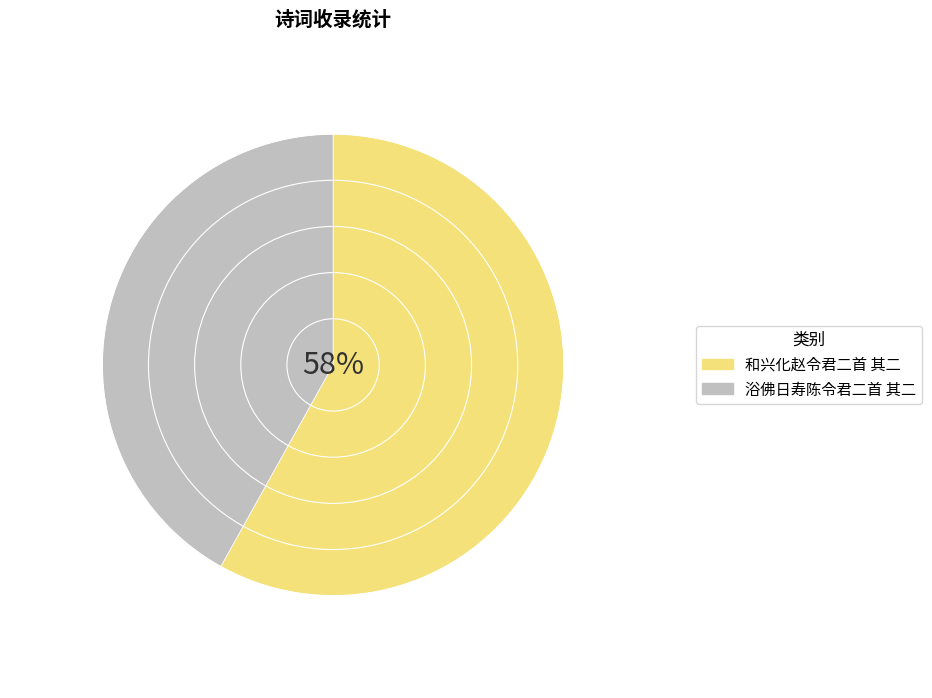

Which slice is the largest?

和兴化赵令君二首 其二